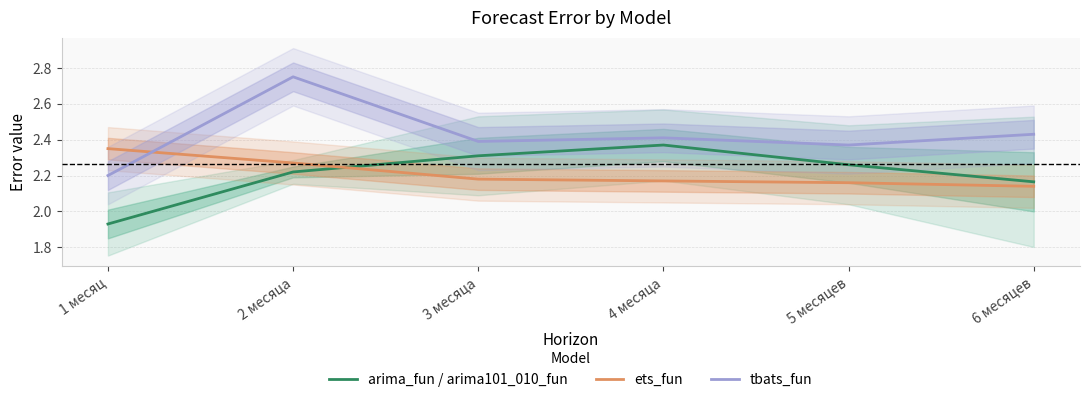

The value of tbats_fun at 6 месяцев is 2.4. True or false?

True